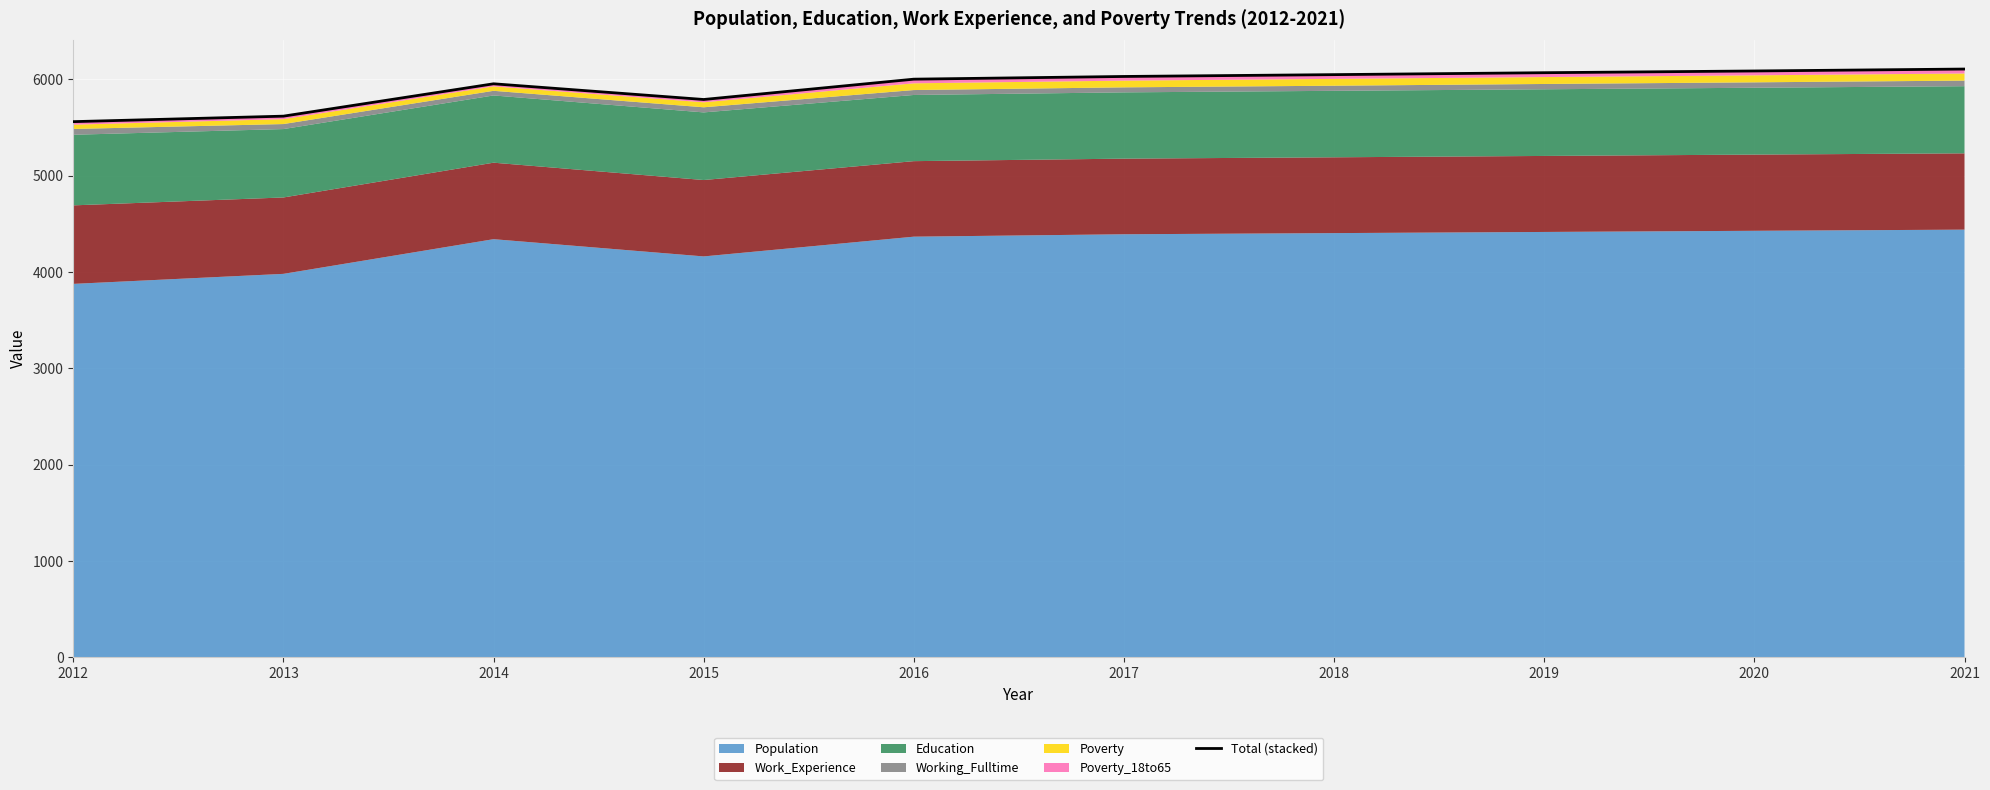

Which category has the lowest value across all series?

2012